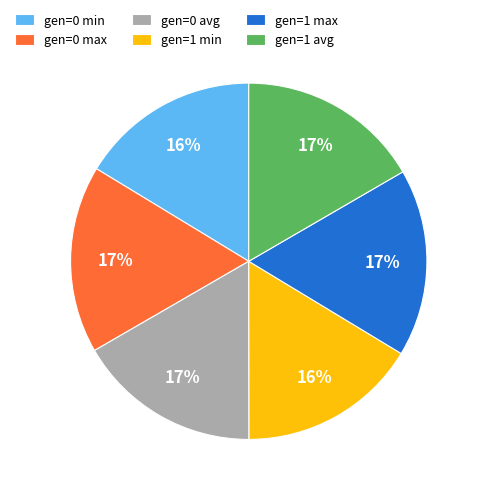

To the nearest percent, what percentage of the pie is gen=0 min?

16%